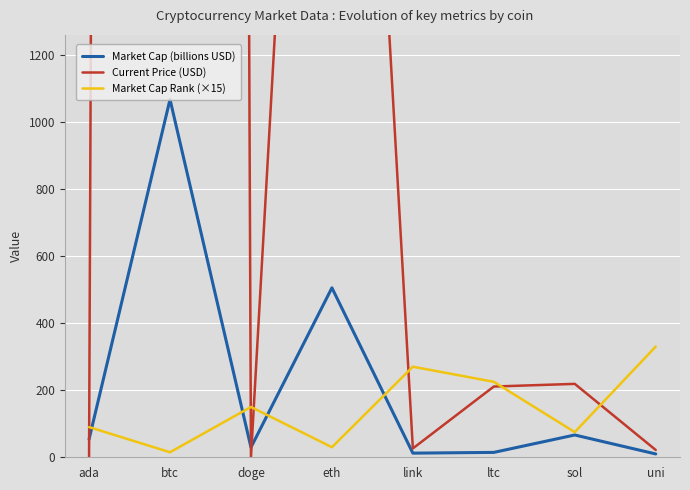

Where is the first local minimum for Market Cap (billions USD)?

doge